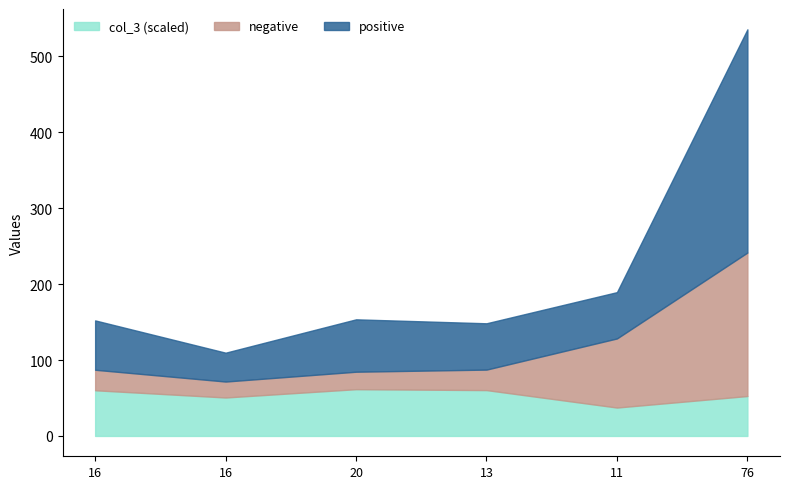

How many lines are shown in the chart?

3